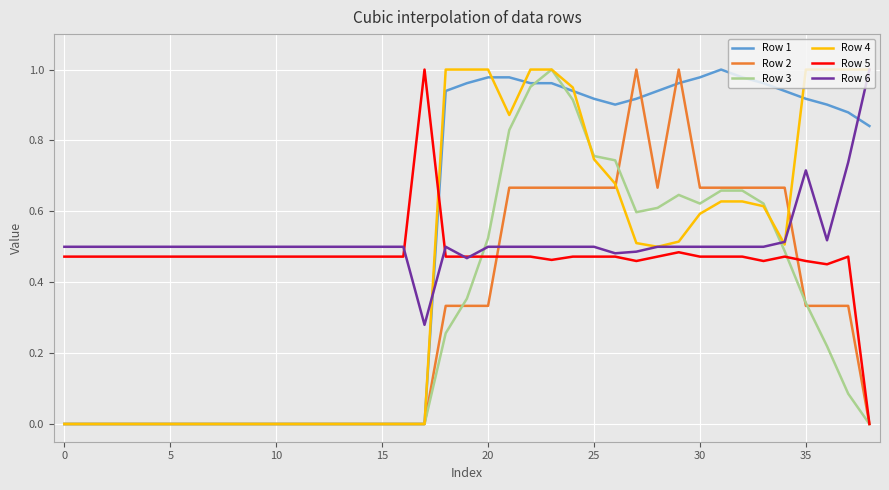

At which category does Row 5 reach its first local valley?

23